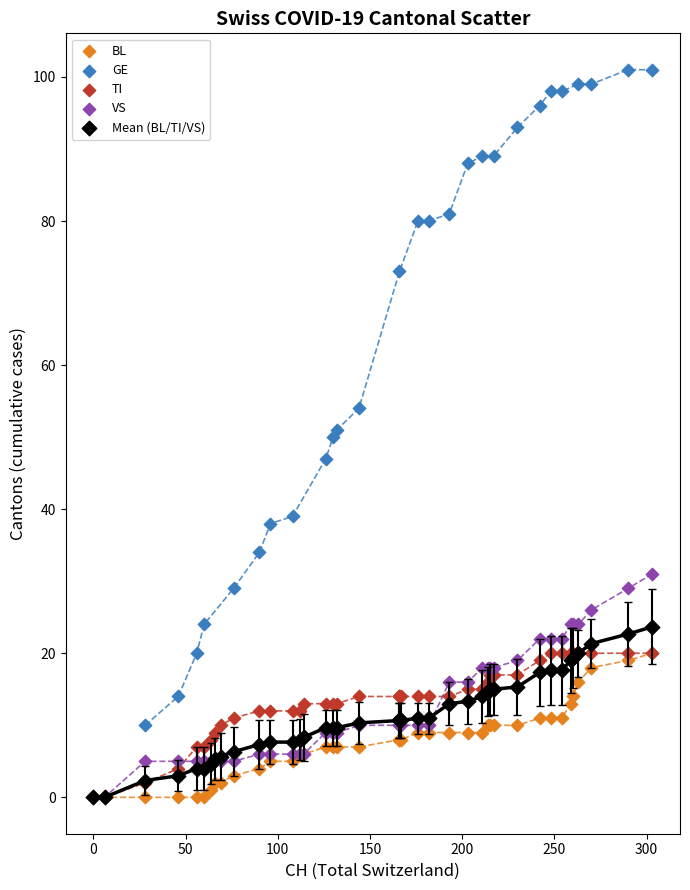

What are all the series names shown in the legend?

BL, GE, TI, VS, Mean (BL/TI/VS)